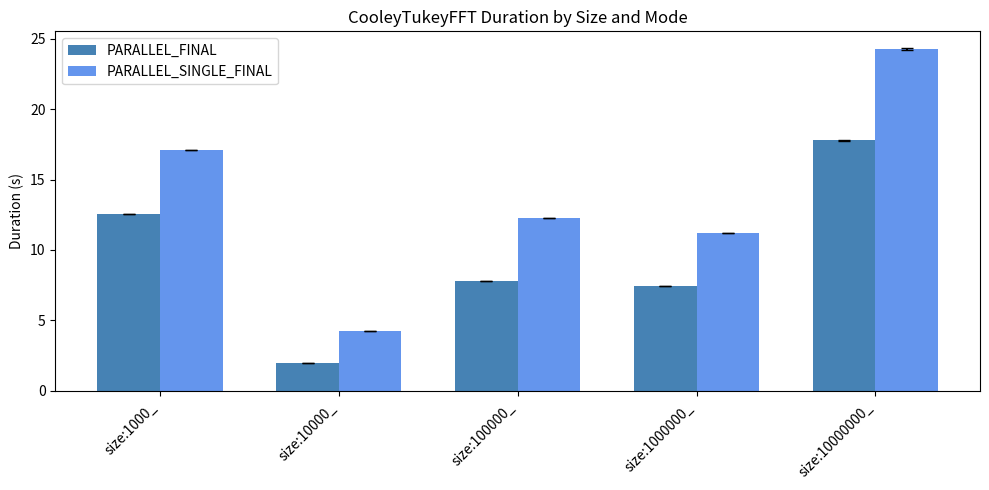

What is the sum of the PARALLEL_SINGLE_FINAL values at size:10000_ and size:10000000_?

28.5